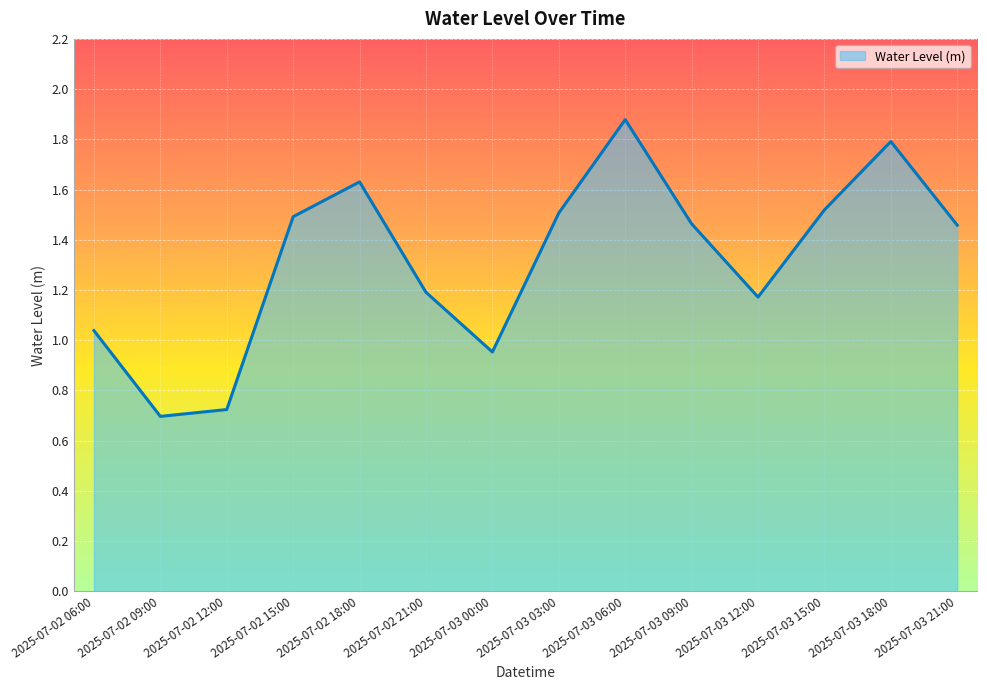

Which has a higher value, 2025-07-02 21:00 or 2025-07-02 12:00?

2025-07-02 21:00